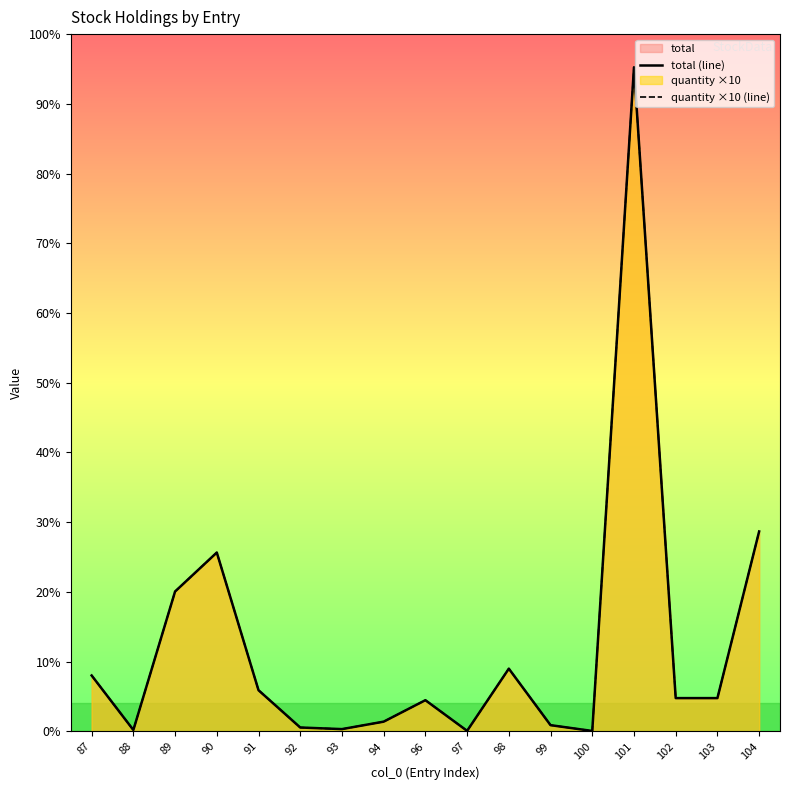

In total (line), how many points are higher than both neighbors (excluding endpoints)?

4